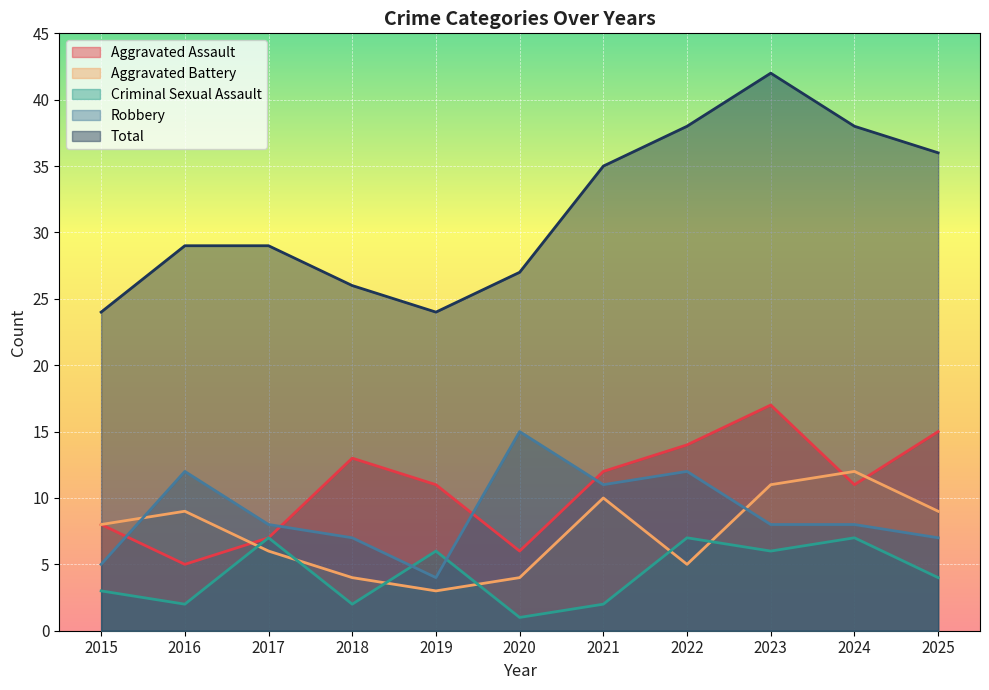

Reading left to right, list all the values displayed in this chart.

Aggravated Assault: 8	5	7	13	11	6	12	14	17	11	15
Aggravated Battery: 8	9	6	4	3	4	10	5	11	12	9
Criminal Sexual Assault: 3	2	7	2	6	1	2	7	6	7	4
Robbery: 5	12	8	7	4	15	11	12	8	8	7
Total: 24	29	29	26	24	27	35	38	42	38	36